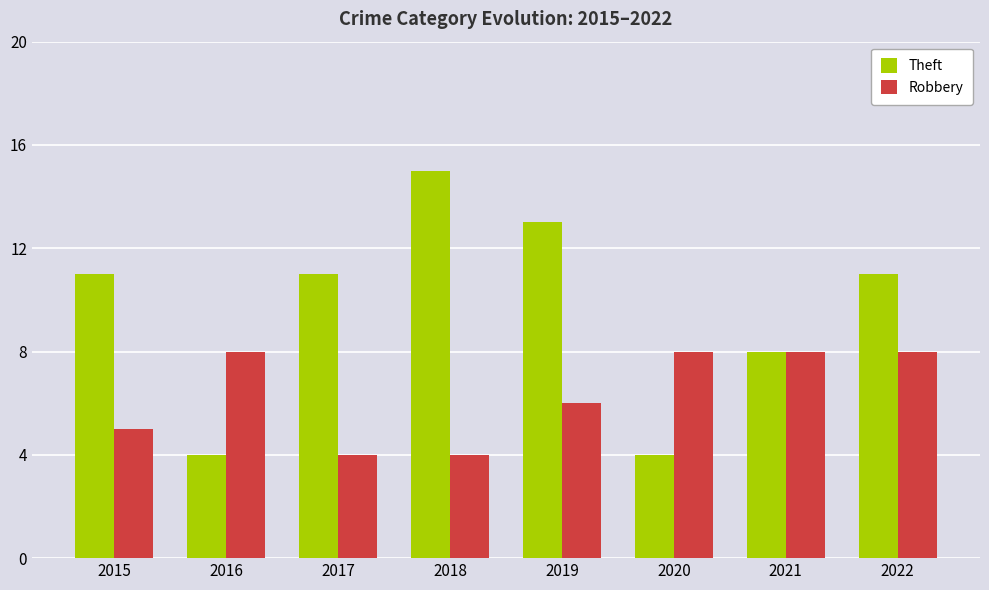

Which category has the highest value in the Theft series?

2018